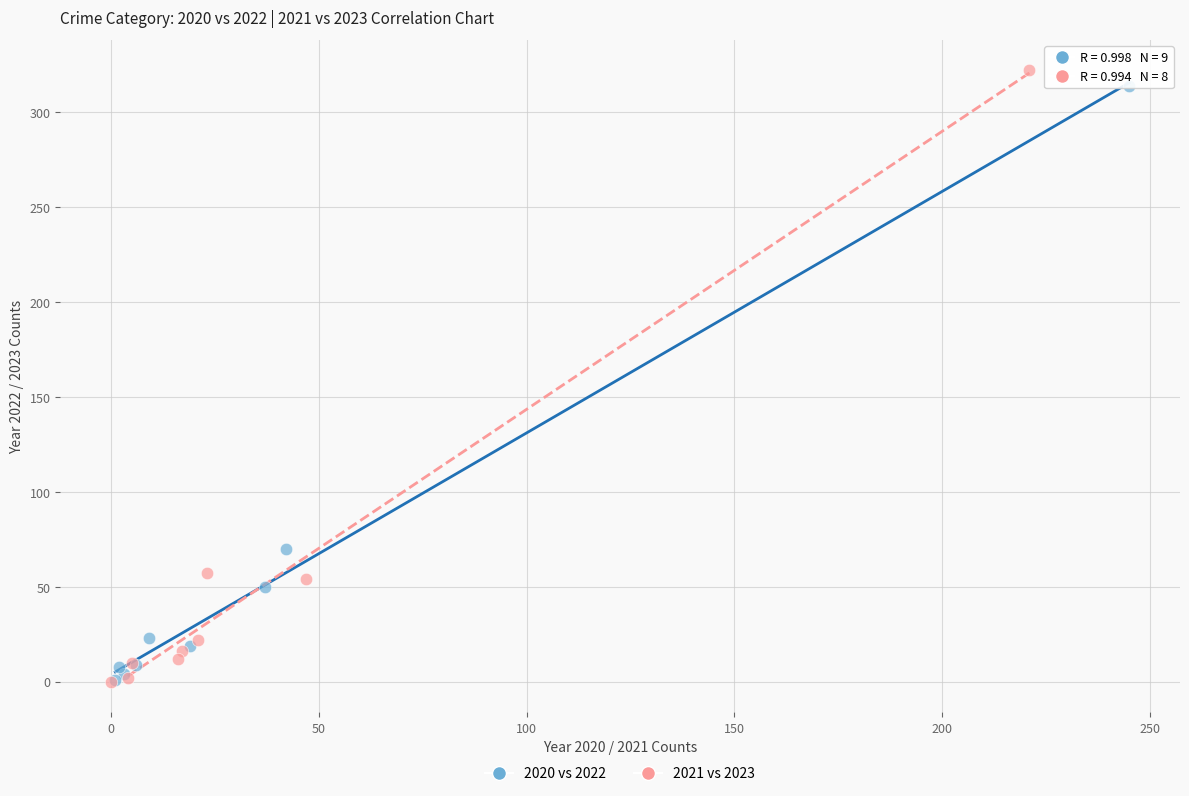

Which series has the widest spread of Y values?

2021 vs 2023